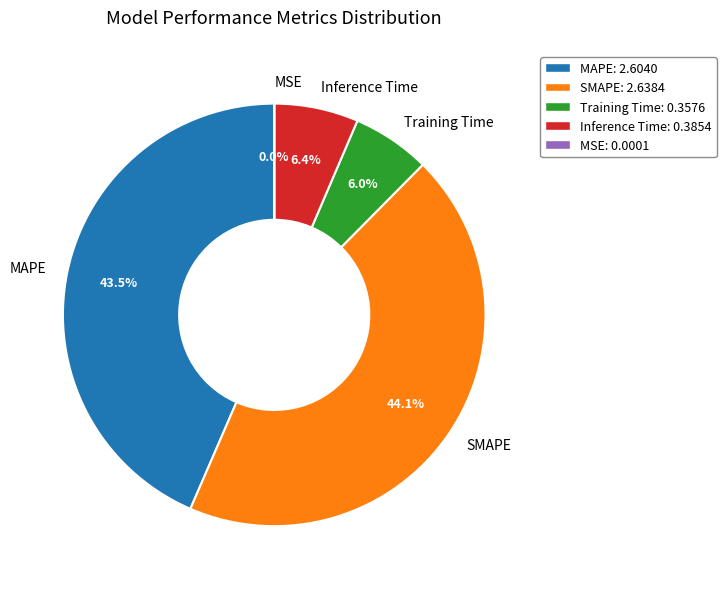

What is the largest slice in the pie chart?

SMAPE